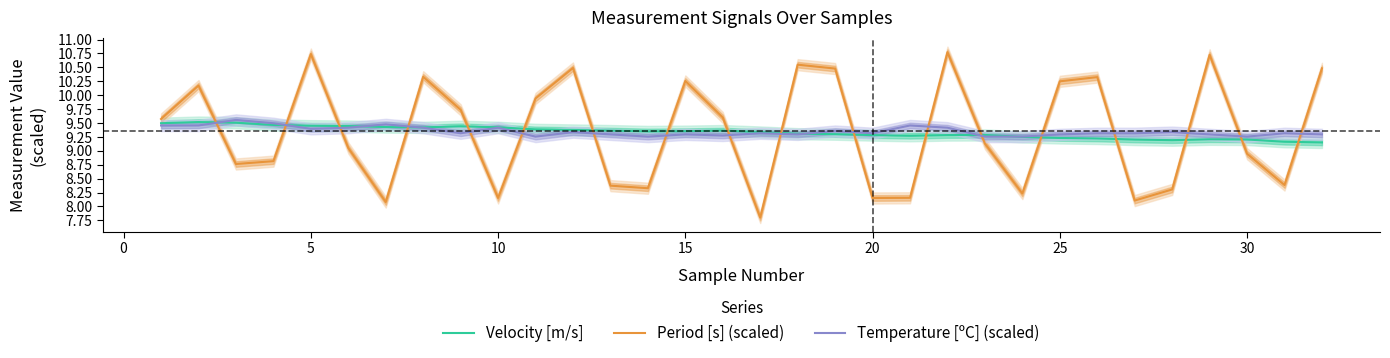

What is the minimum value for Period [s] (scaled)?

7.8